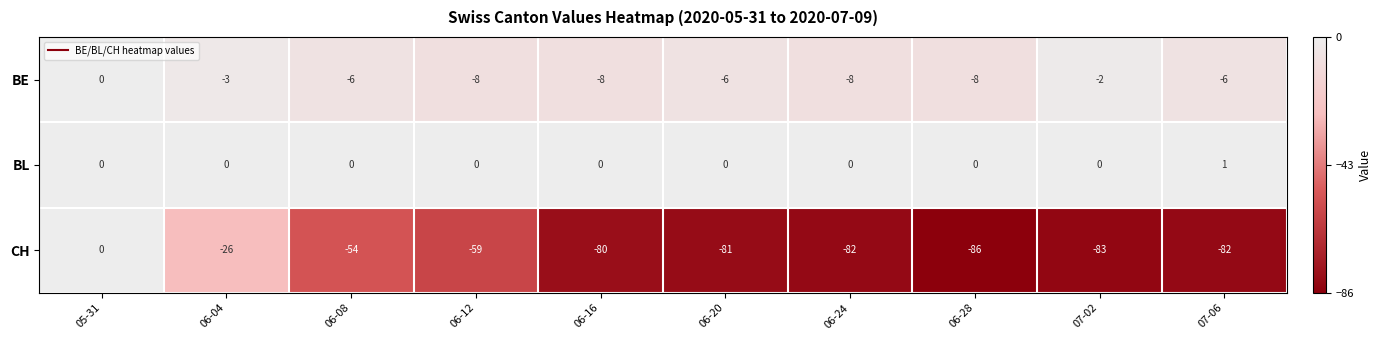

Reading left to right, what are all the values shown in this chart?

BE: 05-31=0	06-04=-3	06-08=-6	06-12=-8	06-16=-8	06-20=-6	06-24=-8	06-28=-8	07-02=-2	07-06=-6
BL: 05-31=0	06-04=0	06-08=0	06-12=0	06-16=0	06-20=0	06-24=0	06-28=0	07-02=0	07-06=1
CH: 05-31=0	06-04=-26	06-08=-54	06-12=-59	06-16=-80	06-20=-81	06-24=-82	06-28=-86	07-02=-83	07-06=-82